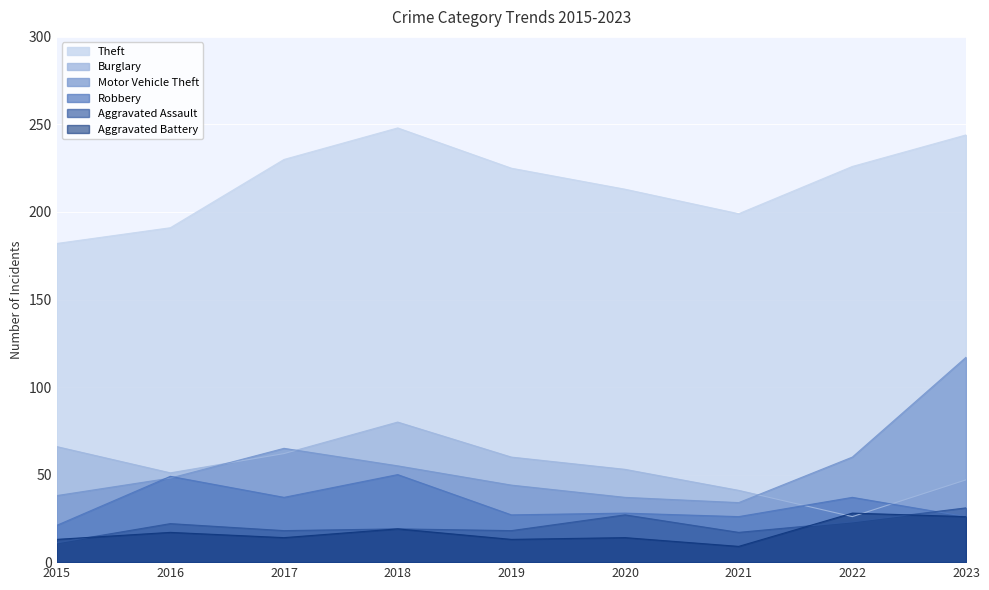

How many data points in Aggravated Battery are less than 14?

3